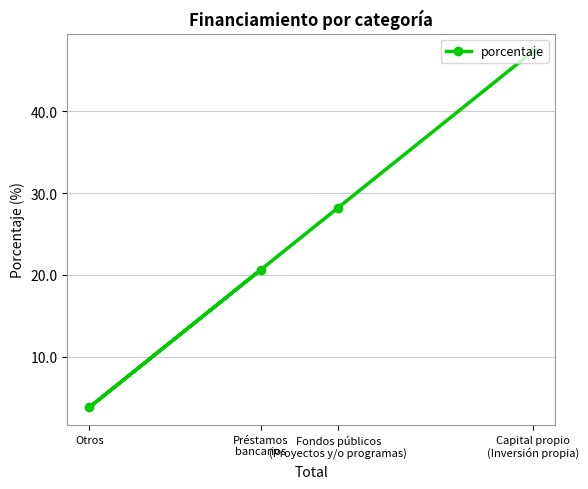

Reading left to right, what are all the values shown in this chart?

Otros=3.8	Préstamos
bancarios=20.6	Fondos públicos
(Proyectos y/o programas)=28.2	Capital propio
(Inversión propia)=47.3